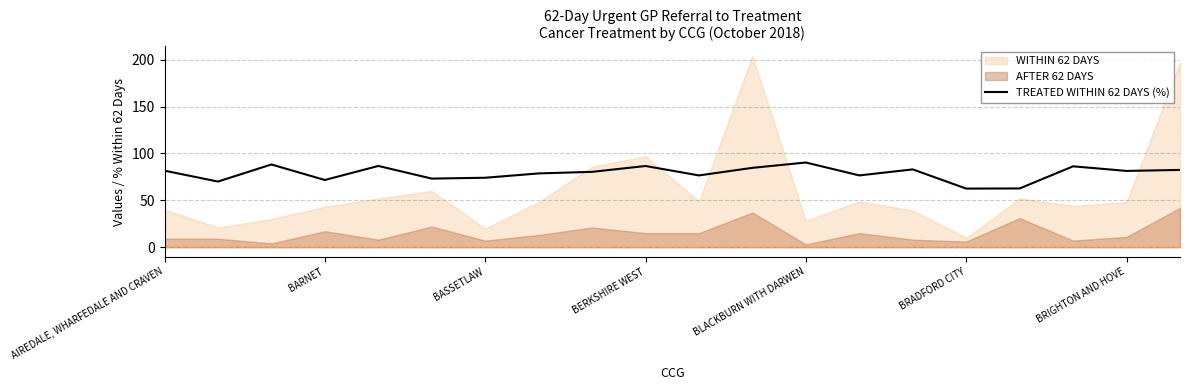

True or false: TREATED WITHIN 62 DAYS (%) has a value of 81.6 at AIREDALE, WHARFEDALE AND CRAVEN.

True